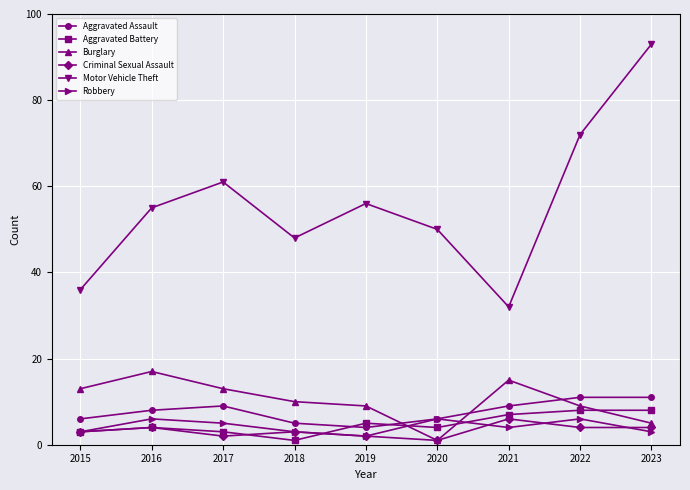

Which category has the lowest value in the Robbery series?

2019